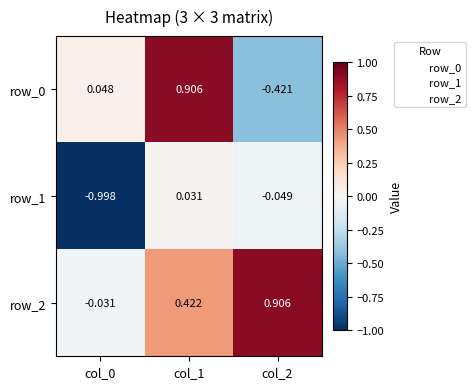

Is the value of row_0 at col_0 greater than the value of row_1 at col_2?

Yes